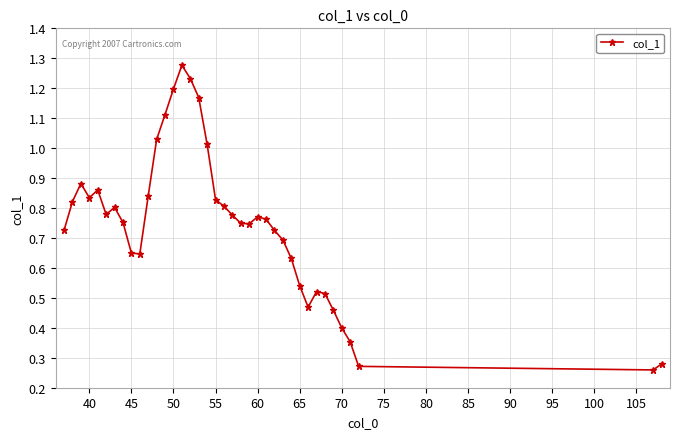

True or false: there are more than 0 points higher than both neighbors.

True